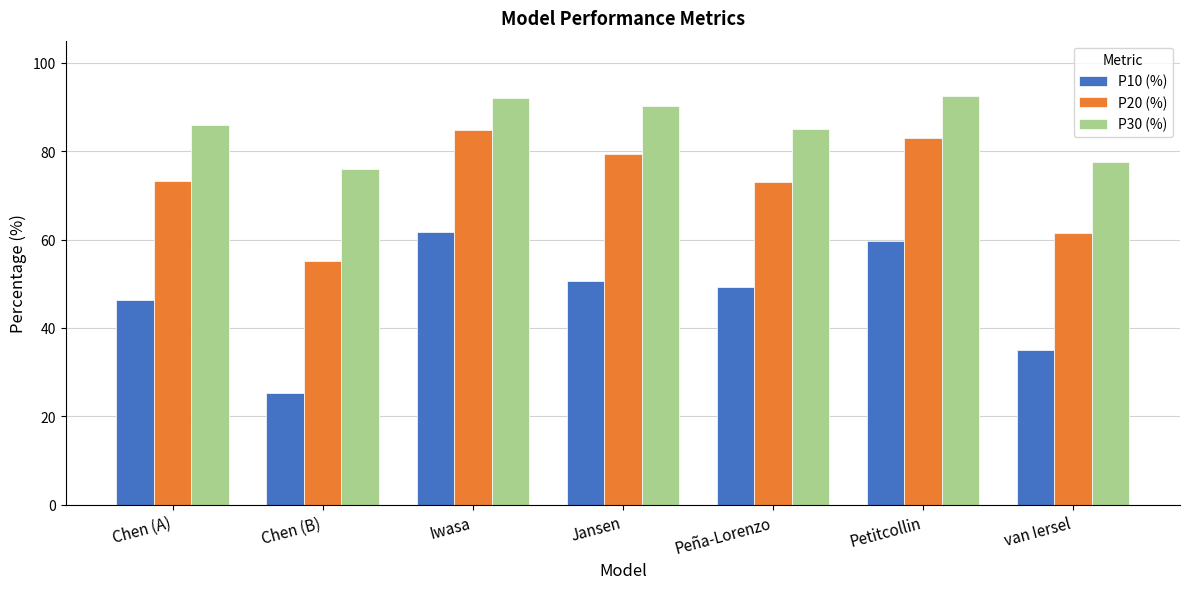

What is the difference between the maximum and minimum values in the P30 (%) series?

16.6